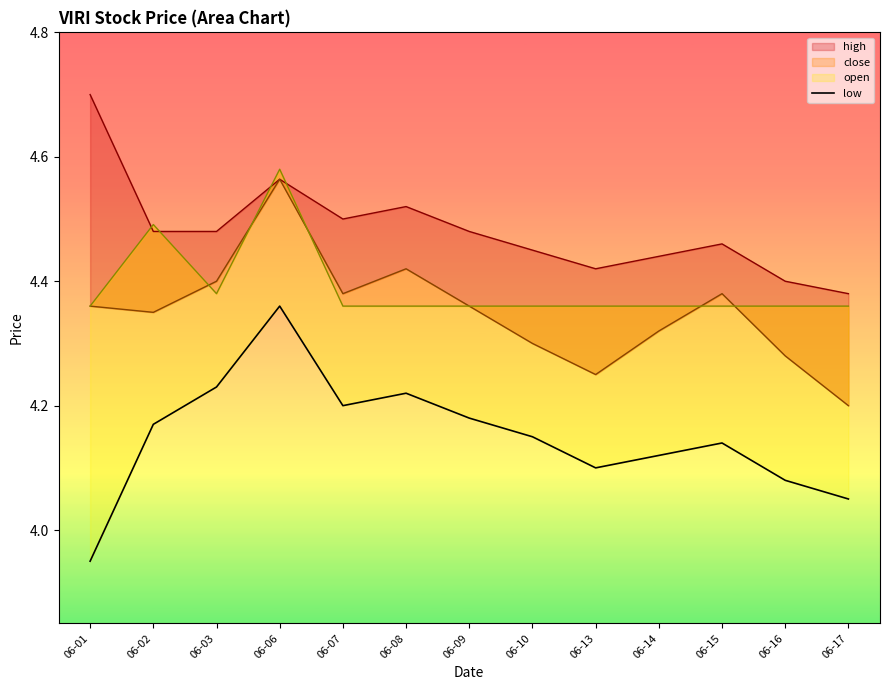

Does the chart display data point markers on the line(s)?

No